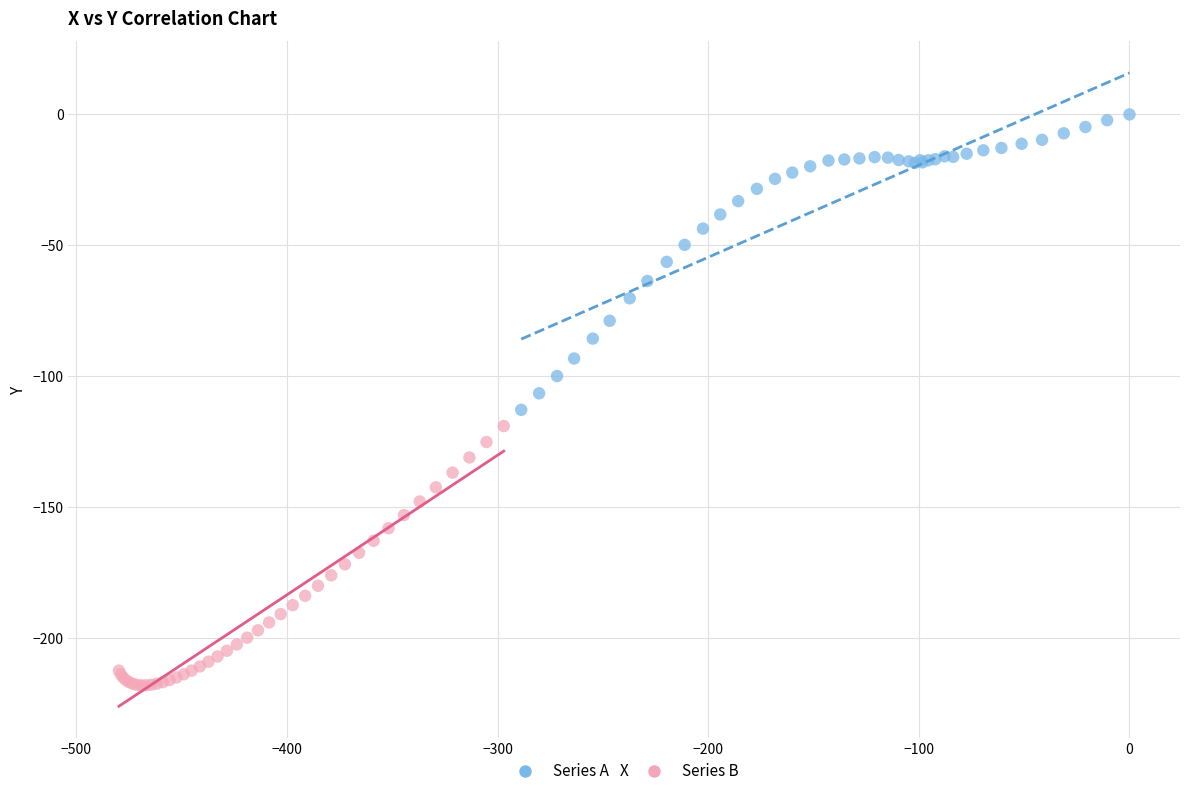

What are all the series names shown in the legend?

Series A, Series B